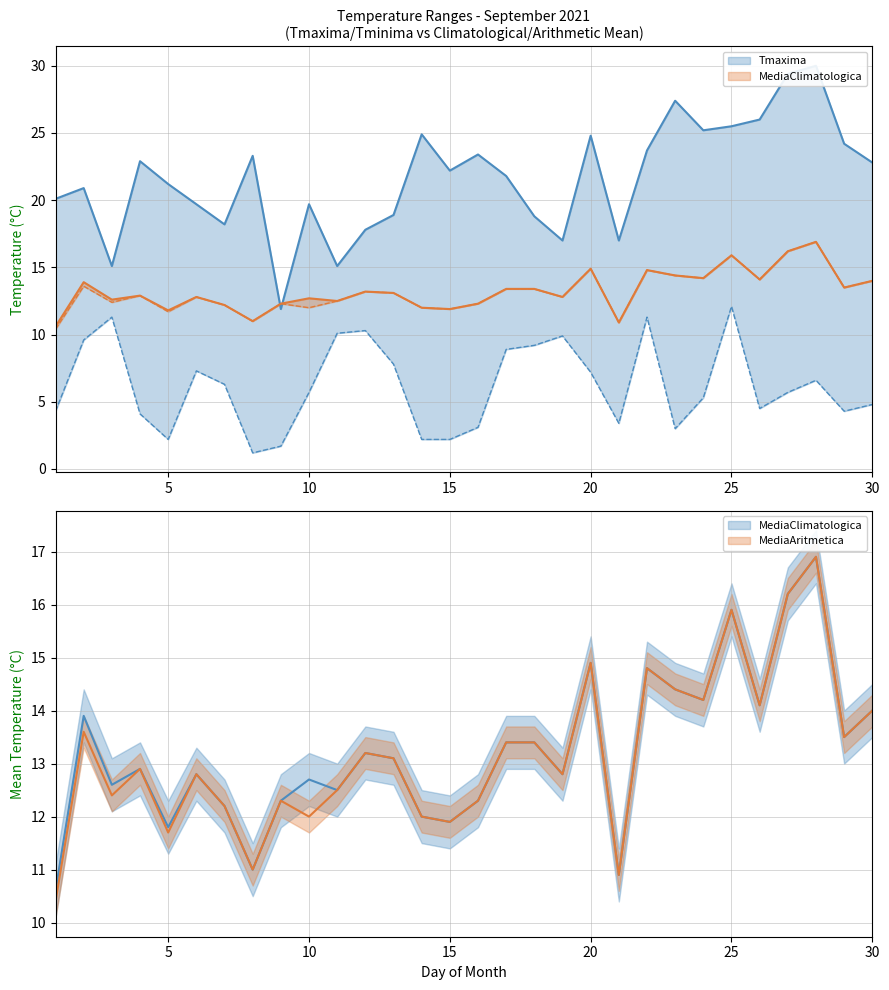

What is the value of the Tmaxima point at the 5th from the left?

21.2